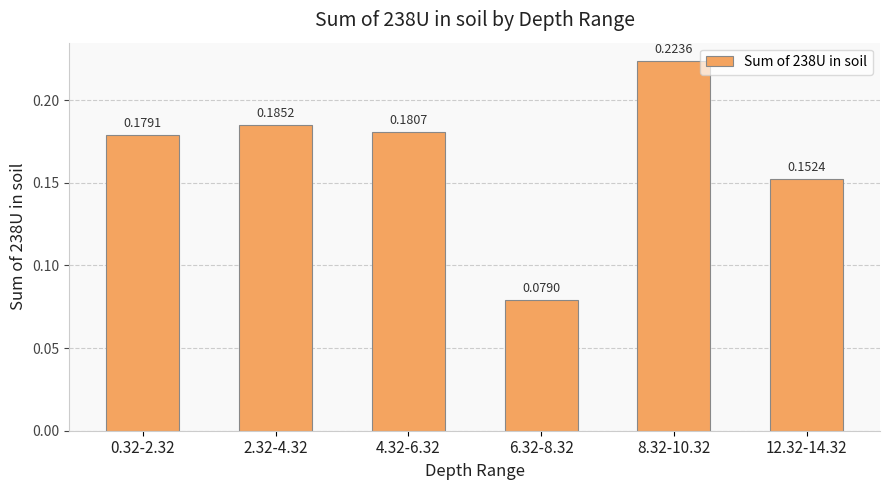

Rank the categories by value from highest to lowest.

8.32-10.32, 2.32-4.32, 4.32-6.32, 0.32-2.32, 12.32-14.32, 6.32-8.32